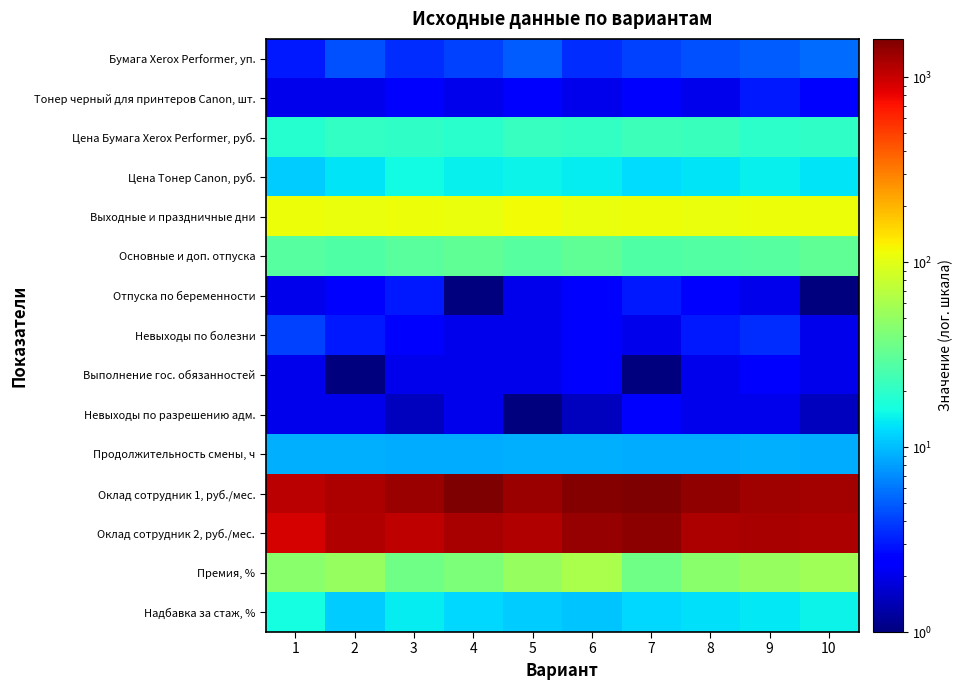

Between 6 and 8, which series saw the biggest shift?

Оклад сотрудник 2, руб./мес.